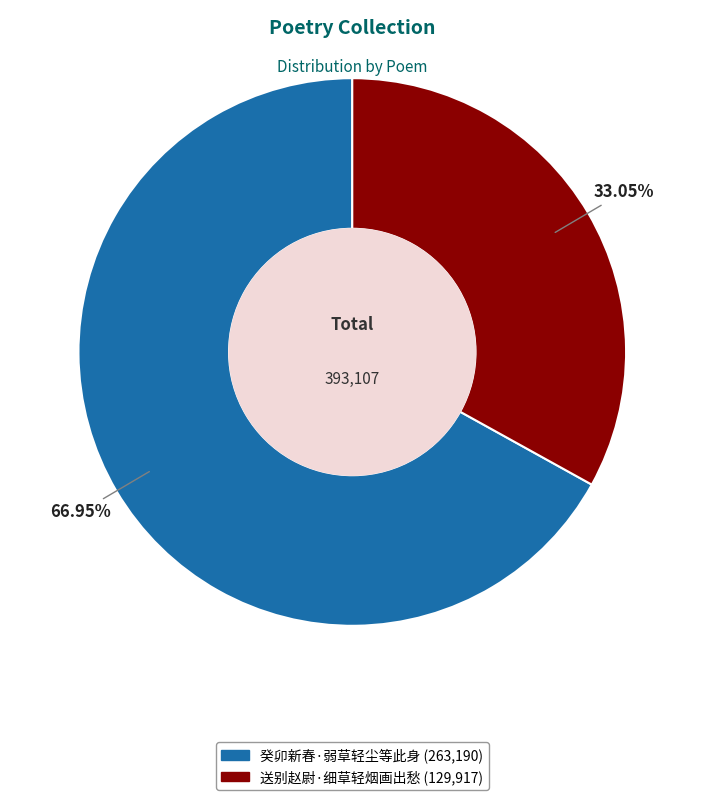

Approximately how many times larger is the value at 送别赵尉·细草轻烟画出愁 compared to 癸卯新春·弱草轻尘等此身?

0.5